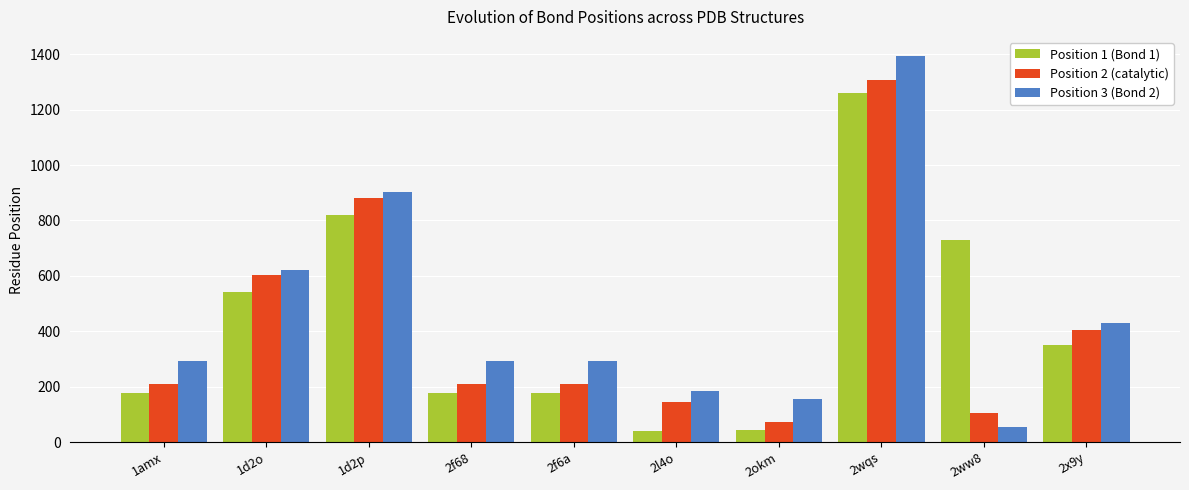

Which category has the highest value in the Position 3 (Bond 2) series?

2wqs